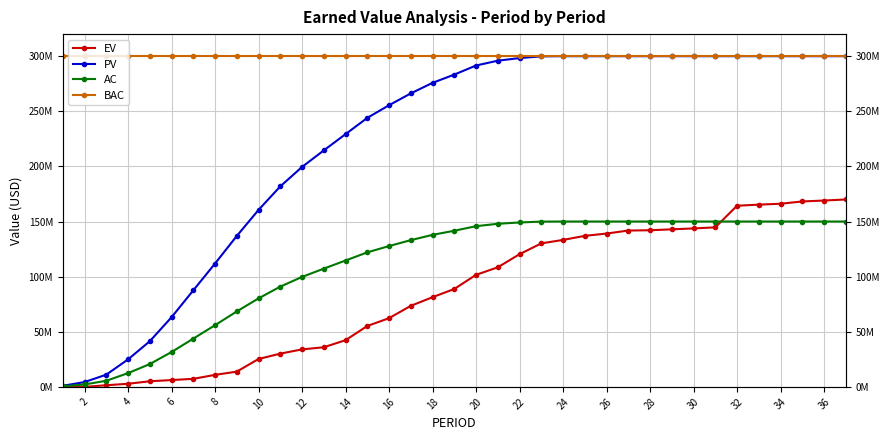

True or false: EV has more than 2 interior local peaks.

False